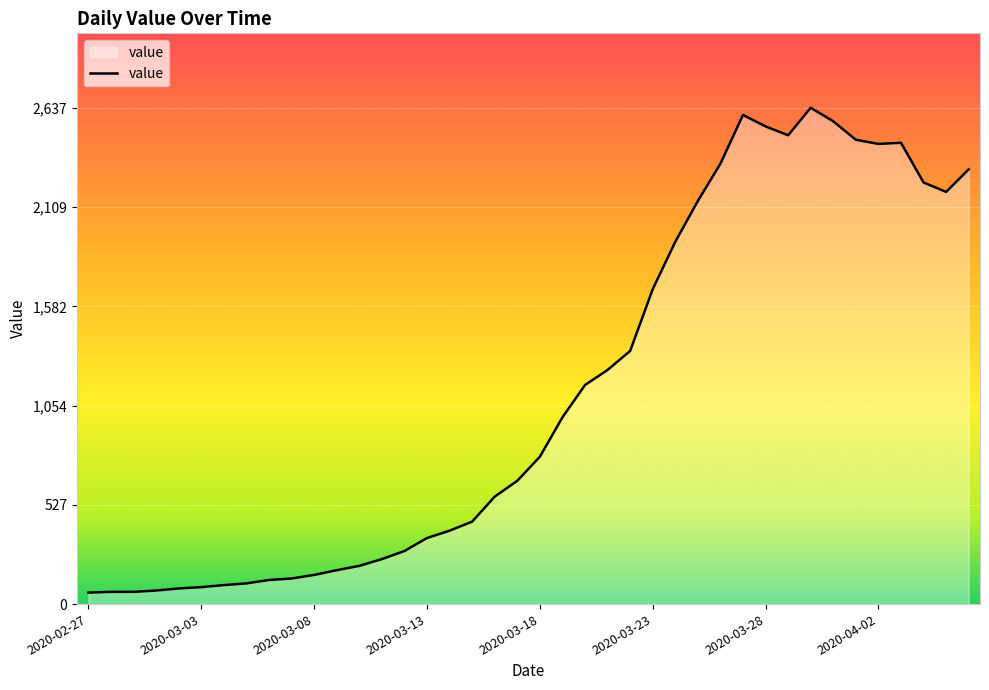

Count the number of categories in the chart.

40